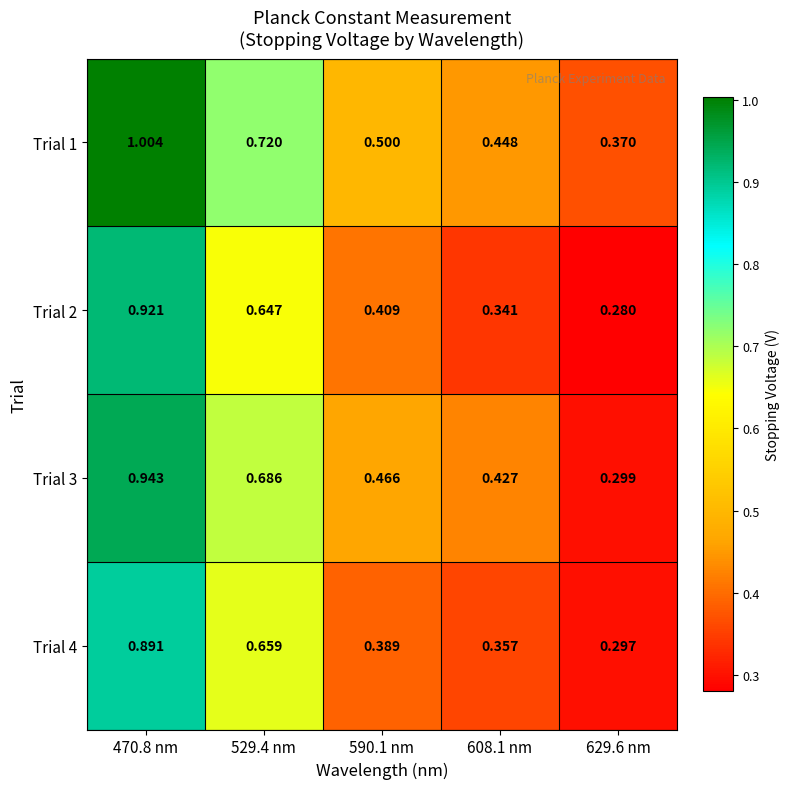

At 529.4 nm, list the series in order from largest to smallest.

Trial 1, Trial 3, Trial 4, Trial 2